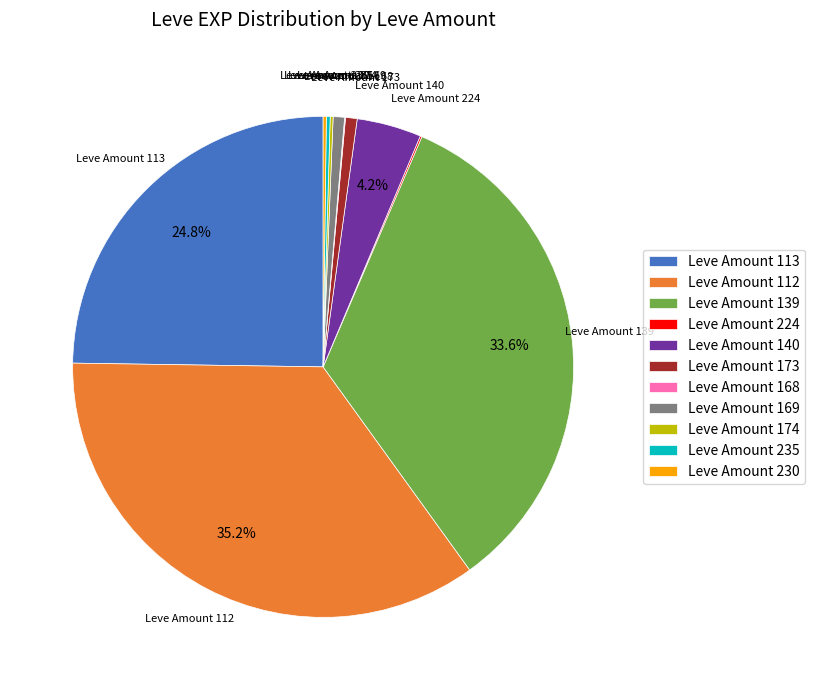

How much of the chart is everything except Leve Amount 112?

64.8%